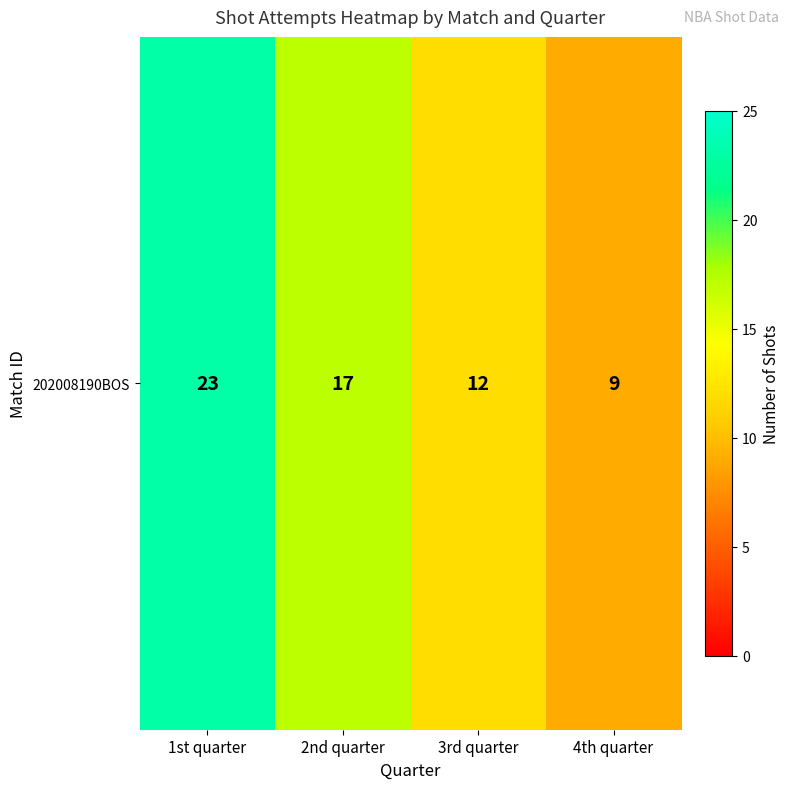

At which label is the value closest to 16?

2nd quarter